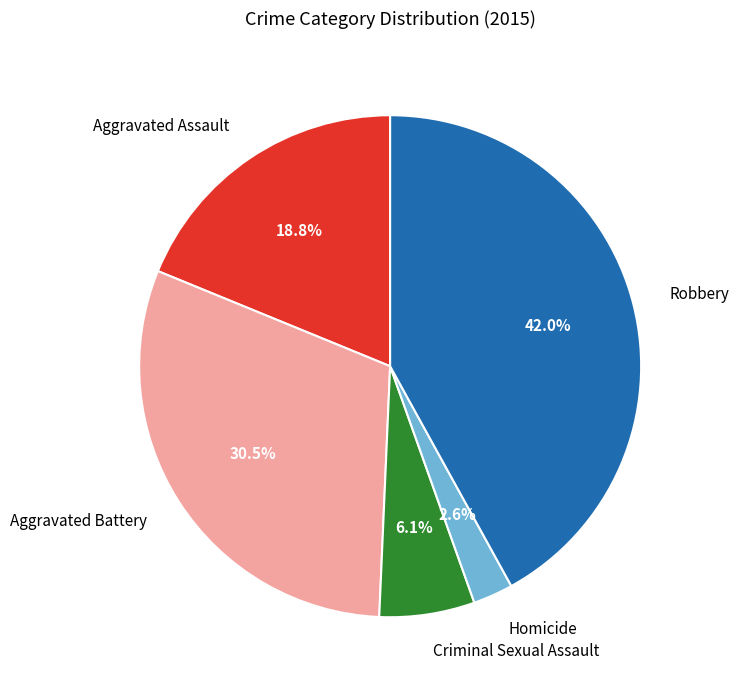

What percentage is the Robbery slice, to the nearest percent?

42%